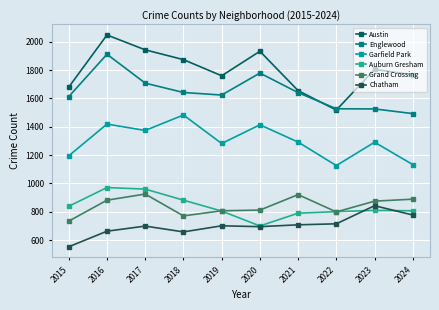

At 2020, list the series in order from largest to smallest.

Austin, Englewood, Garfield Park, Grand Crossing, Auburn Gresham, Chatham